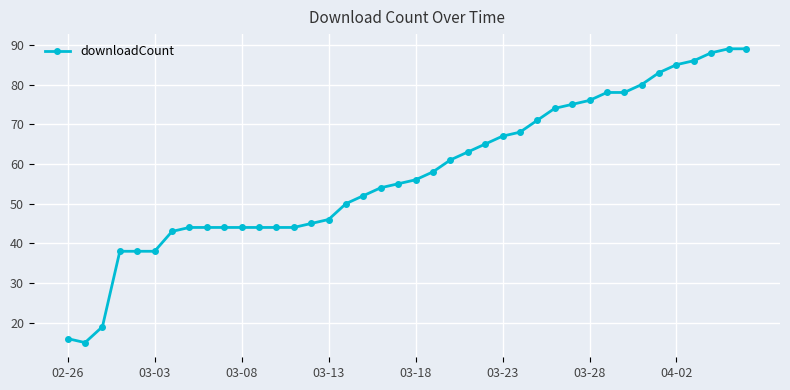

Is this an area chart (filled region under the line)?

No